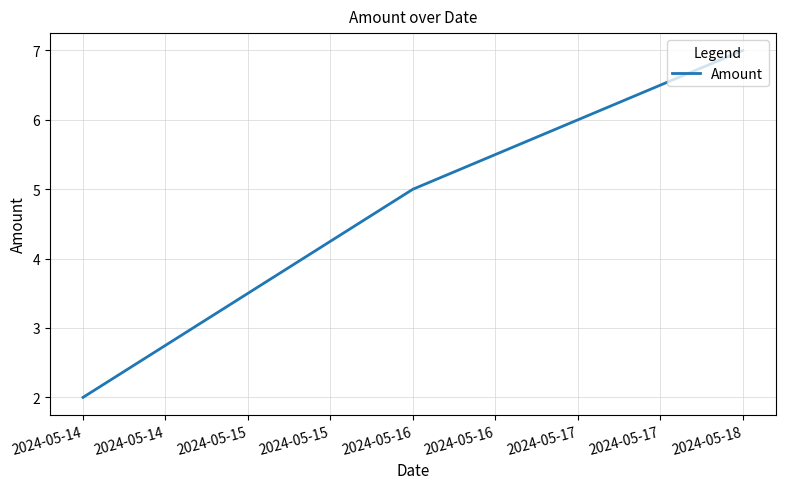

Where is the data nearest to the value 4?

2024-05-16